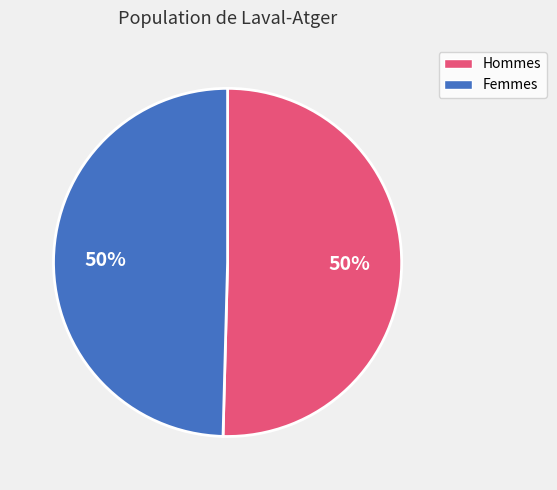

To the nearest percent, what is the average slice percentage?

50%